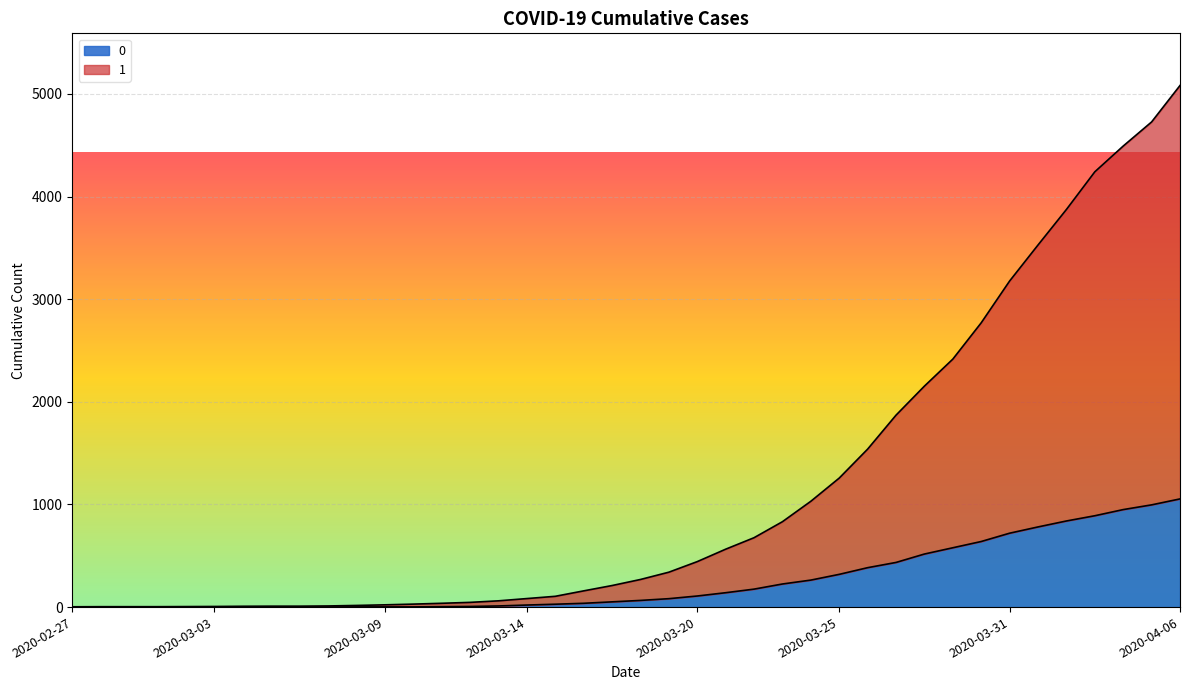

At which category is the sum across all series the highest?

2020-04-06